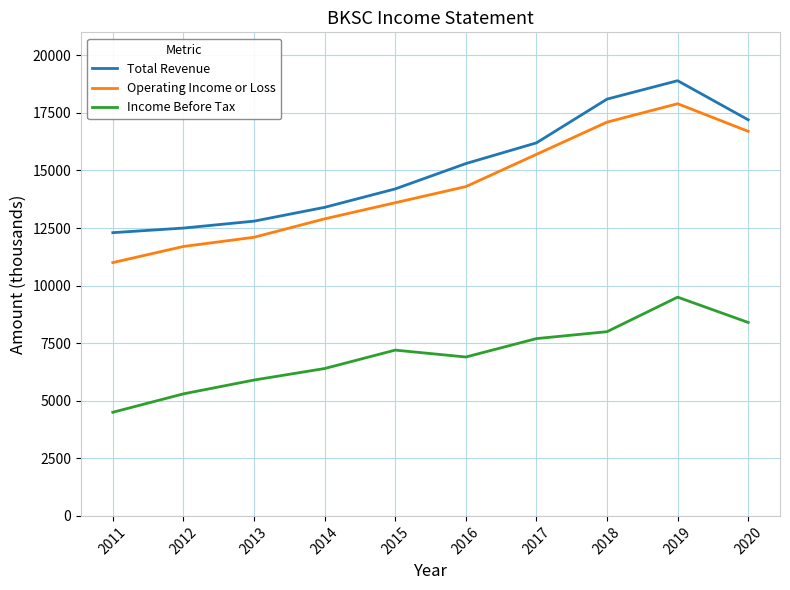

What is the spread (max minus min) of values at 2015?

7000